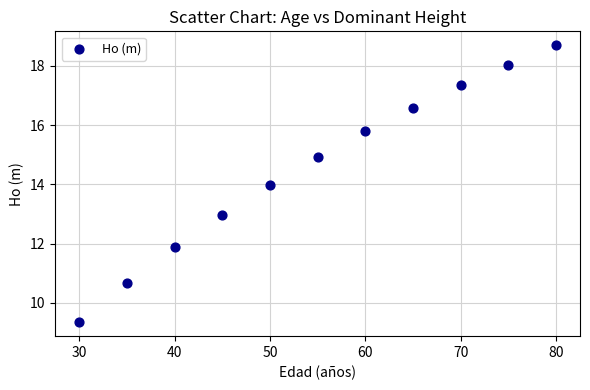

What is the range of Y values (max minus min)?

9.4